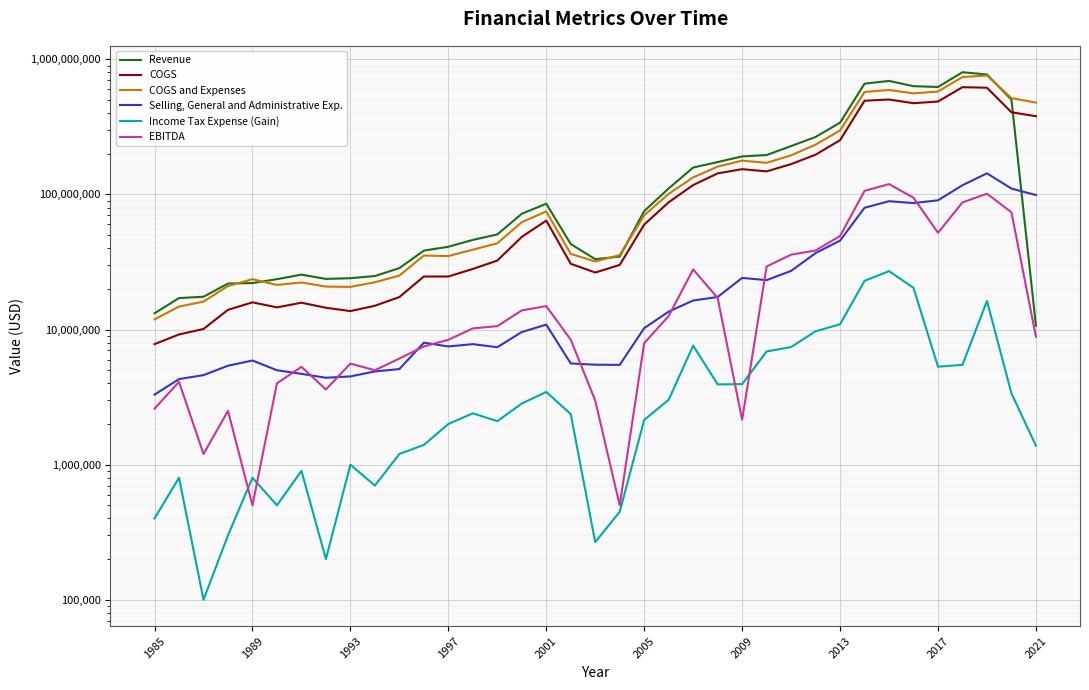

What is the average value of the COGS and Expenses series?

187966027